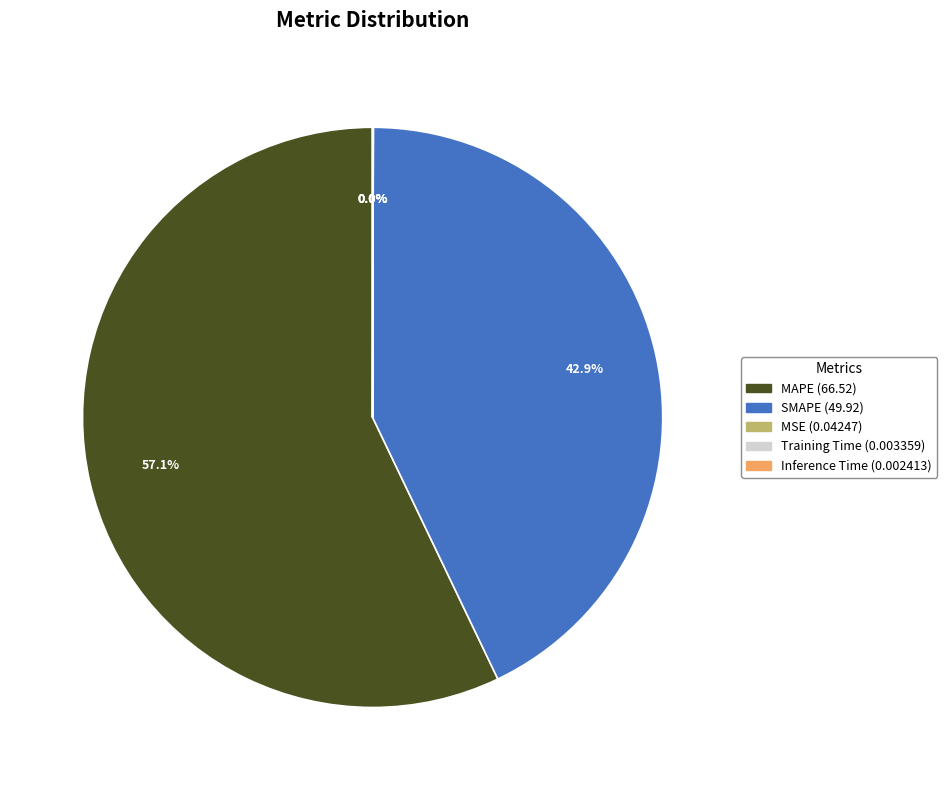

What is the total percentage of MAPE and SMAPE?

100.0%